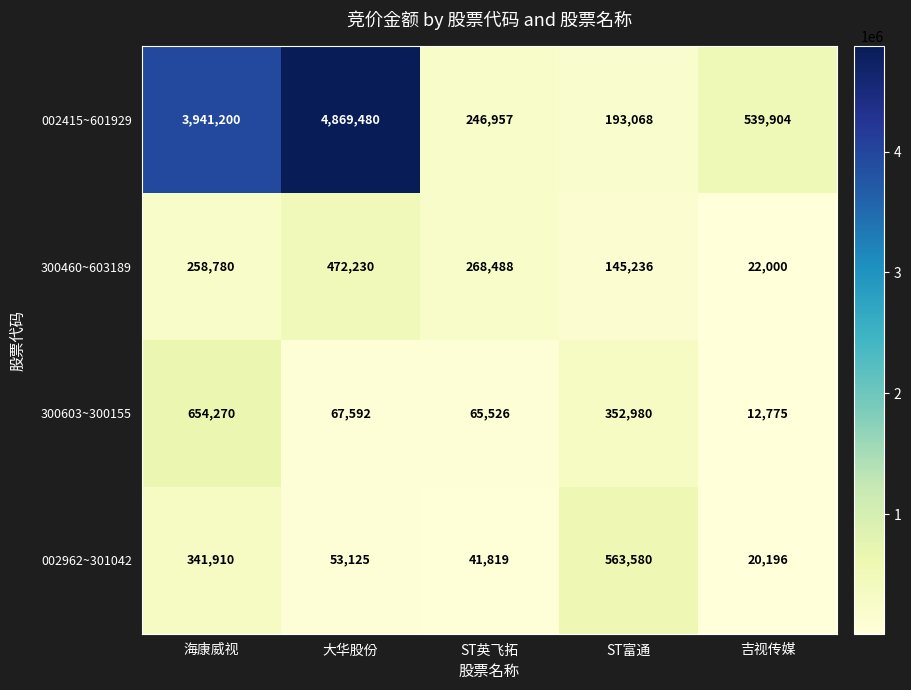

What is the greatest value displayed?

4869480